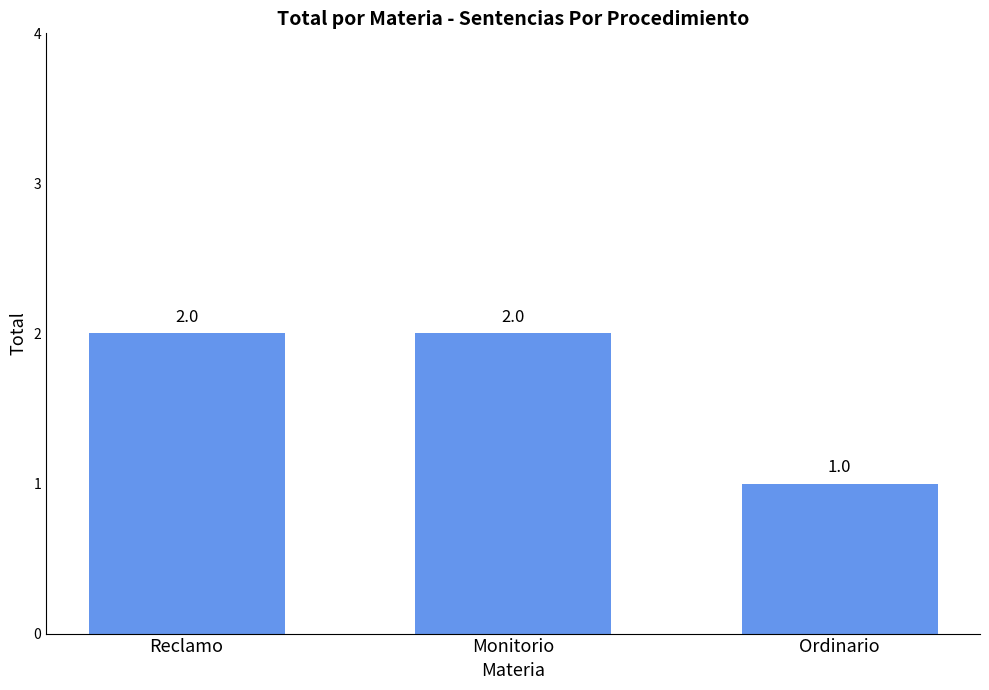

How many values are between 1 and 2?

3